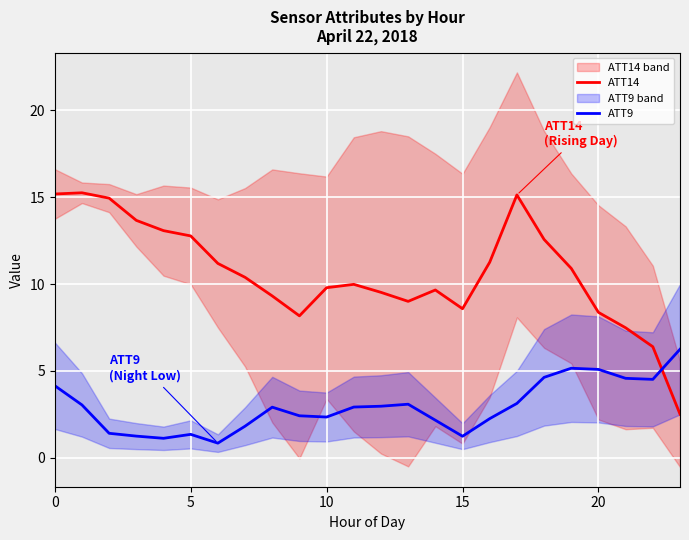

After their last crossing, which series has the higher values: ATT14 or ATT9?

ATT9